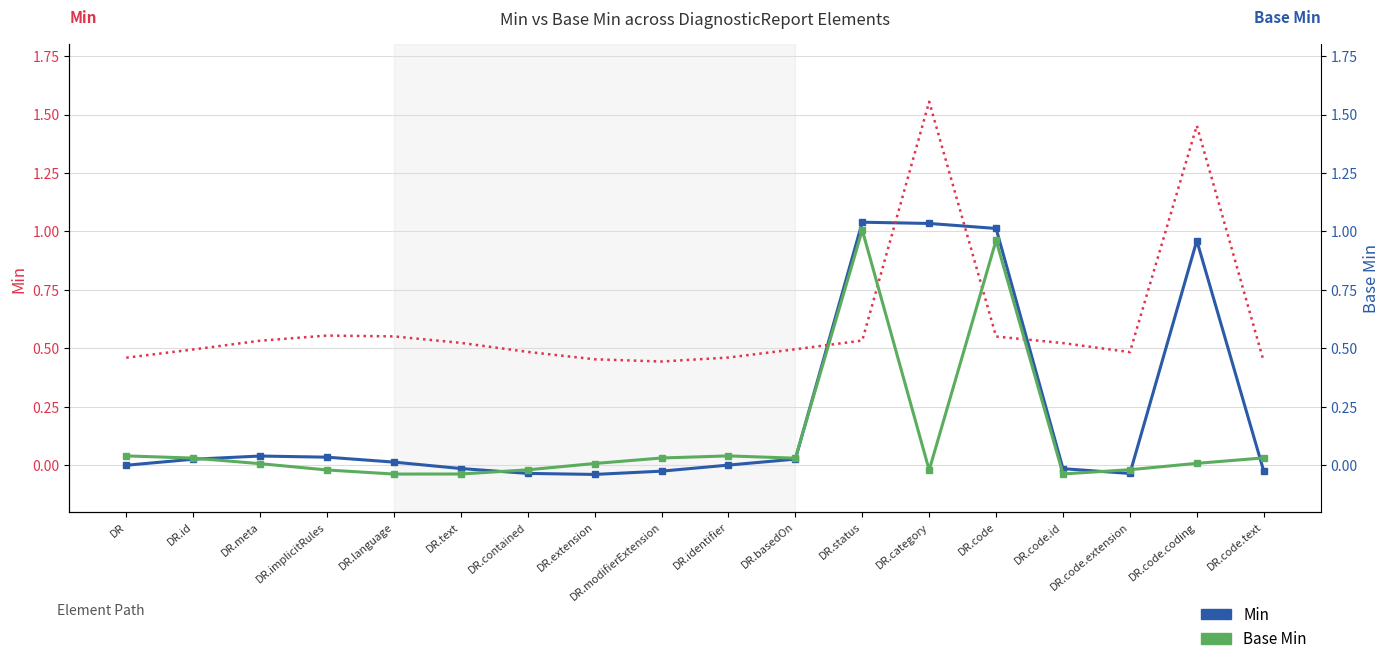

Is this an area chart (filled region under the line)?

No